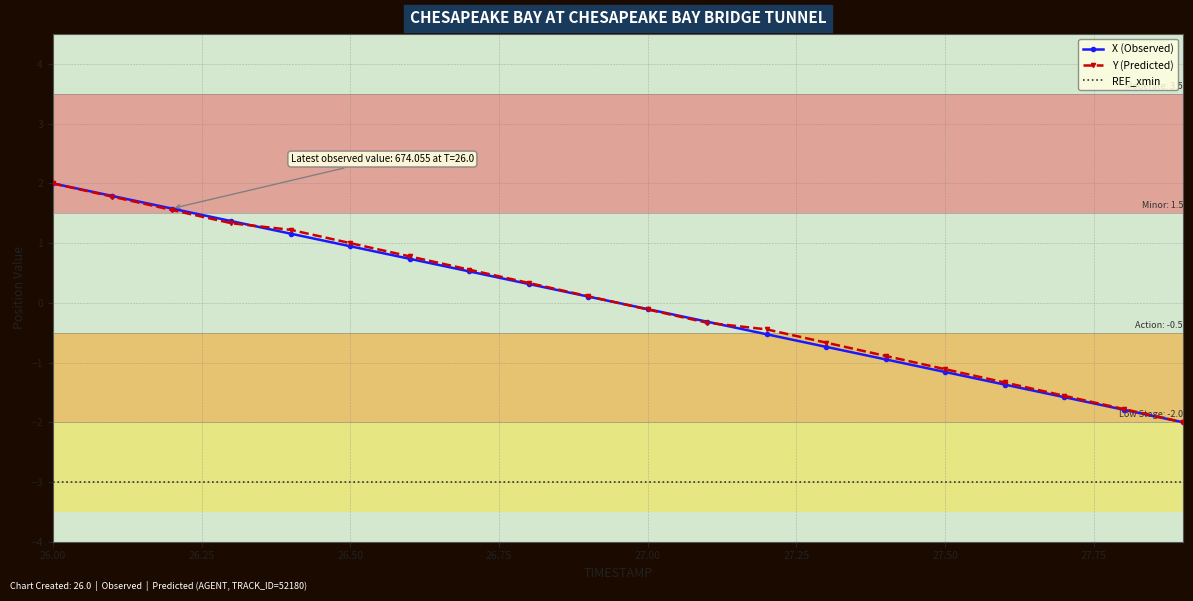

What is the greatest value displayed?

2.0